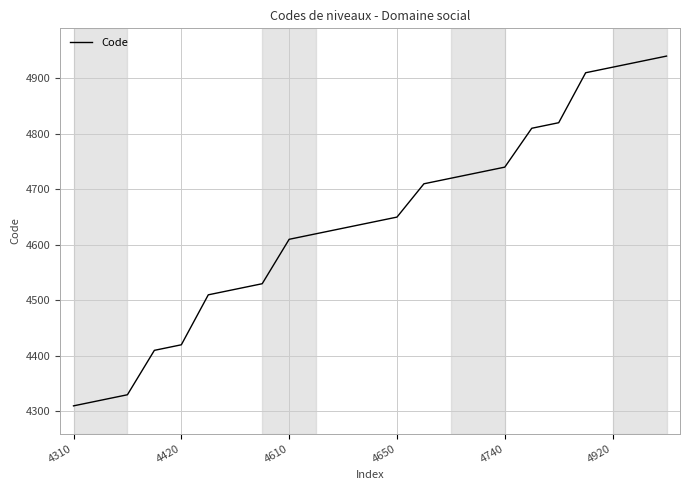

What is the smallest value displayed?

4310